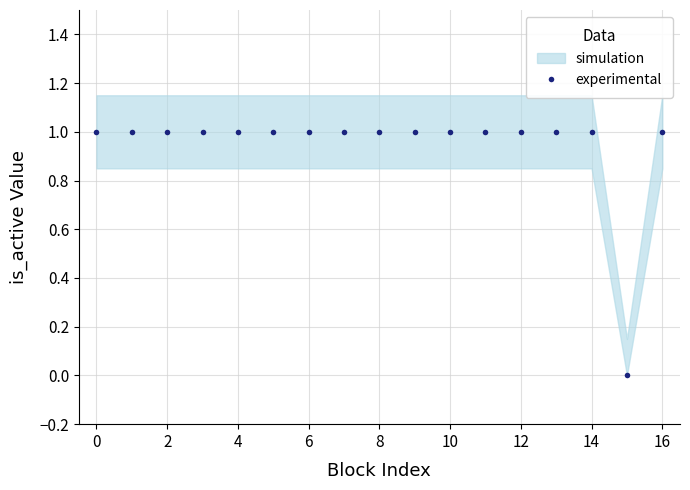

The value of experimental at 14 is 1. True or false?

True